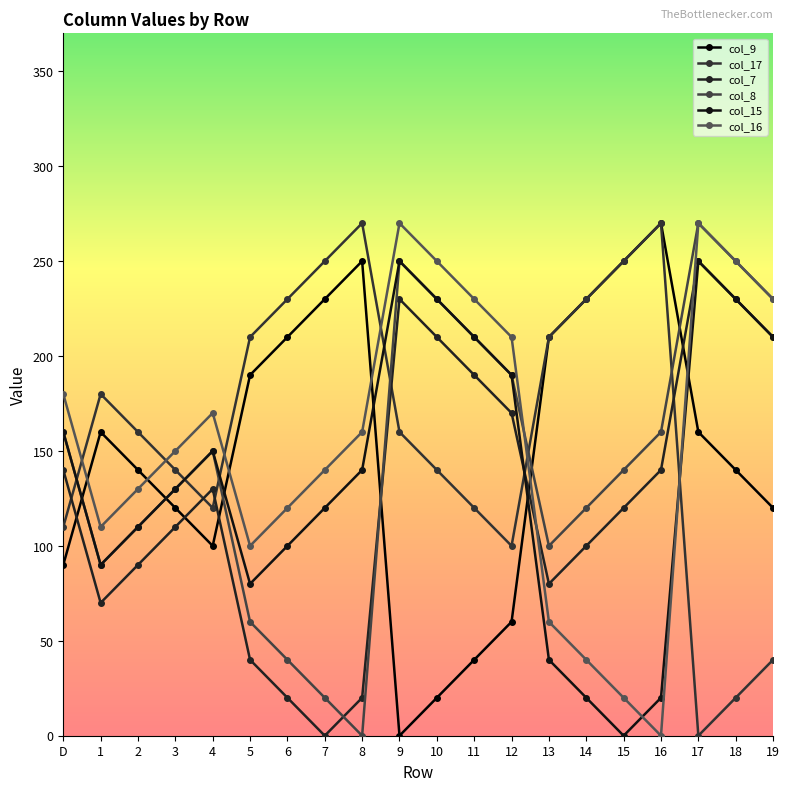

Is this an area chart (filled region under the line)?

No